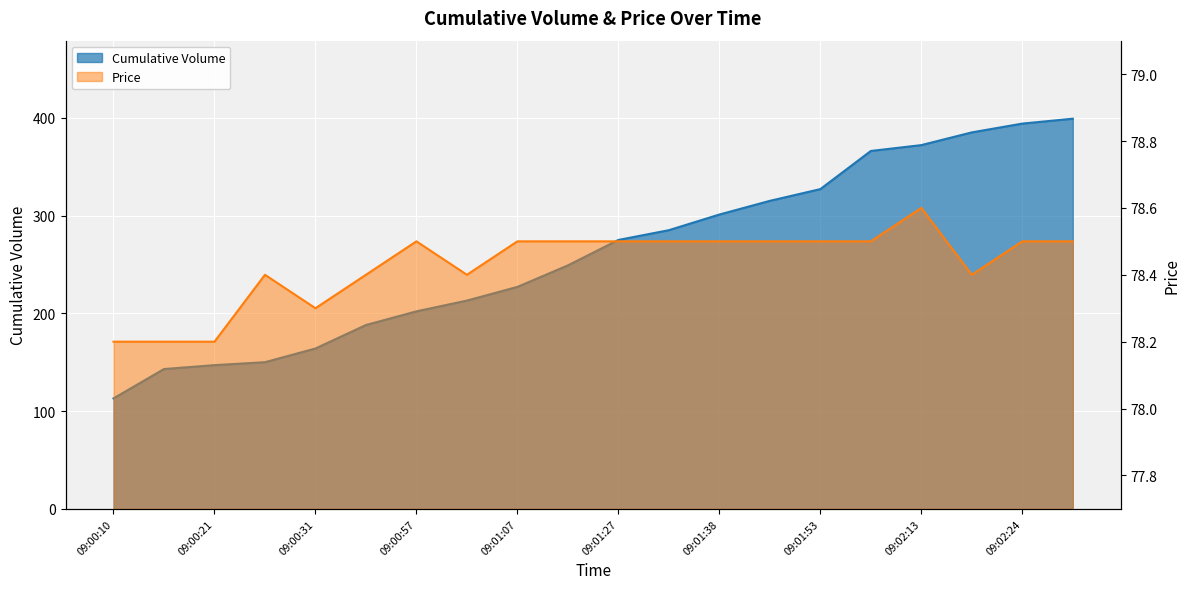

What is the total value across all series at 09:01:02?

291.4